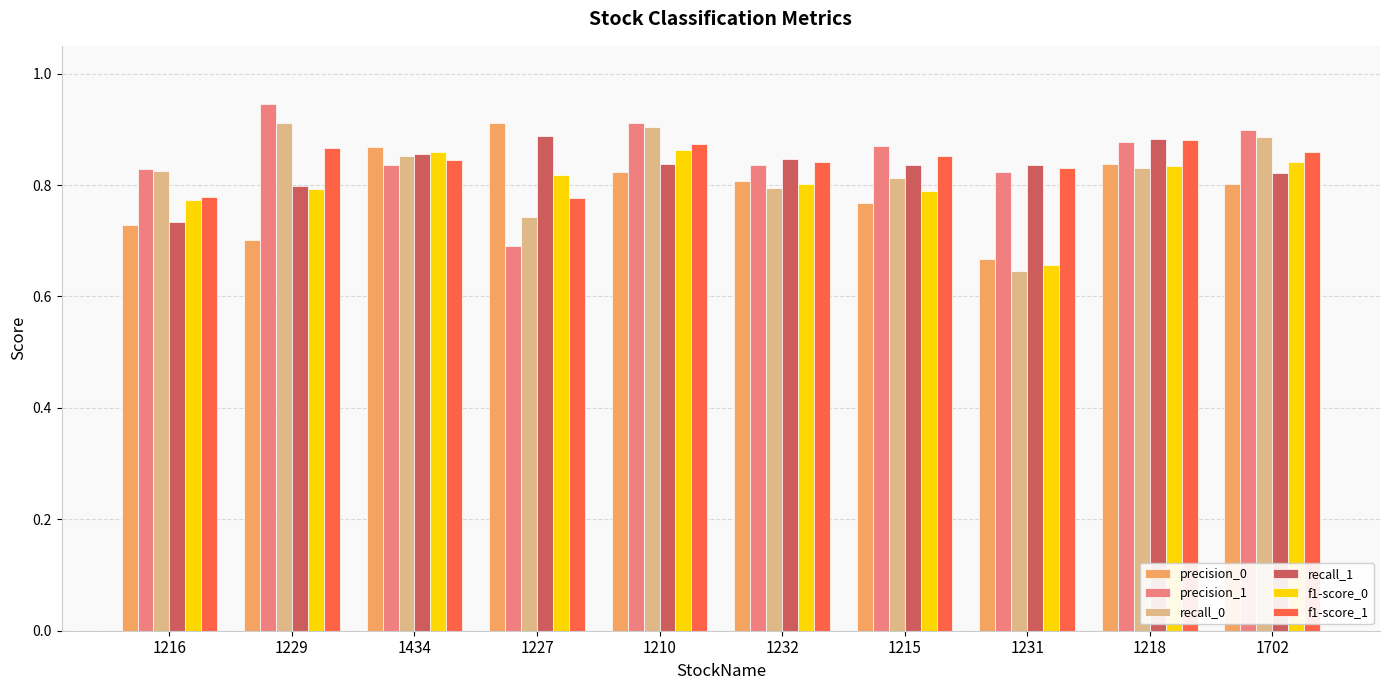

Is it true that f1-score_1 equals 0.9 at 1702?

True